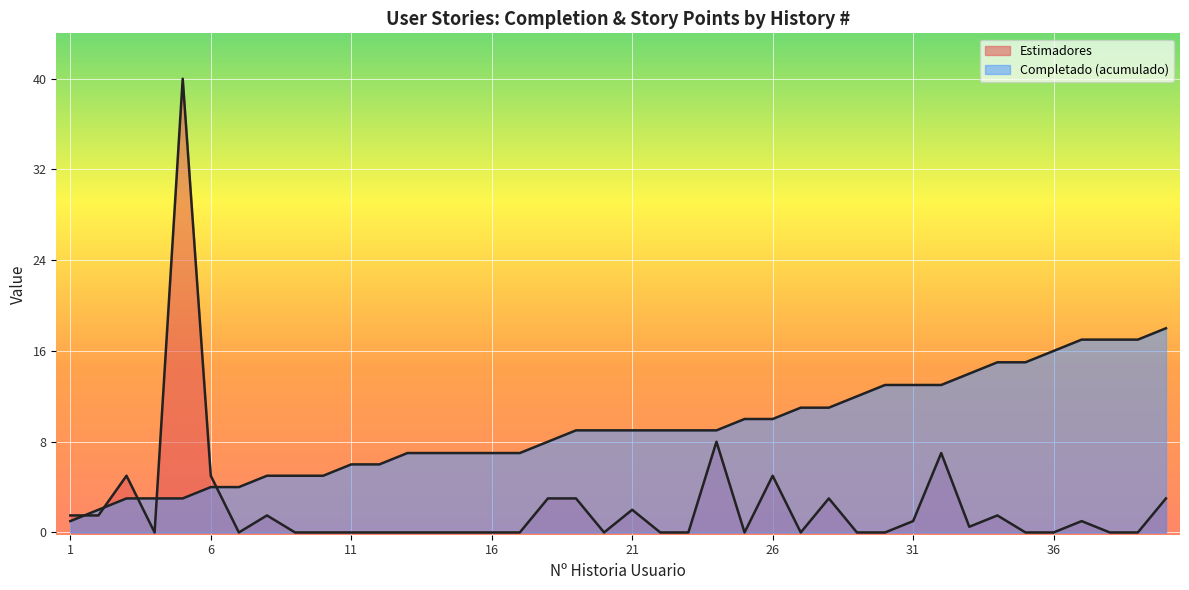

Reading left to right, what are all the values shown in this chart?

1=1.5	2=1.5	3=5.0	4=0.0	5=40.0	6=5.0	7=0.0	8=1.5	9=0.0	10=0.0	11=0.0	12=0.0	13=0.0	14=0.0	15=0.0	16=0.0	17=0.0	18=3.0	19=3.0	20=0.0	21=2.0	22=0.0	23=0.0	24=8.0	25=0.0	26=5.0	27=0.0	28=3.0	29=0.0	30=0.0	31=1.0	32=7.0	33=0.5	34=1.5	35=0.0	36=0.0	37=1.0	38=0.0	39=0.0	40=3.0